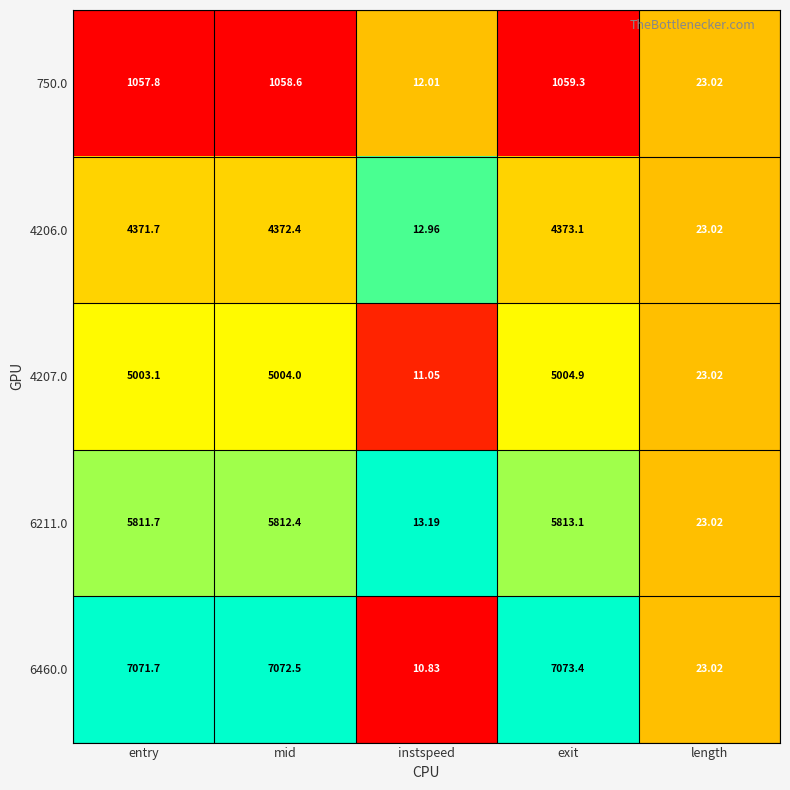

Which label corresponds to the largest value in the chart?

exit